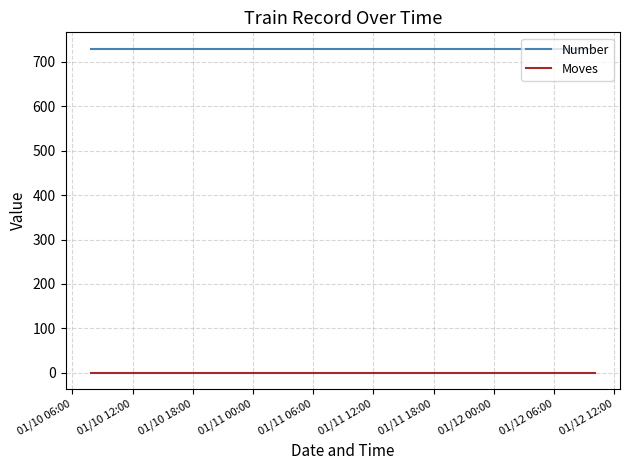

List the series in order of their overall mean, highest first.

Number, Moves